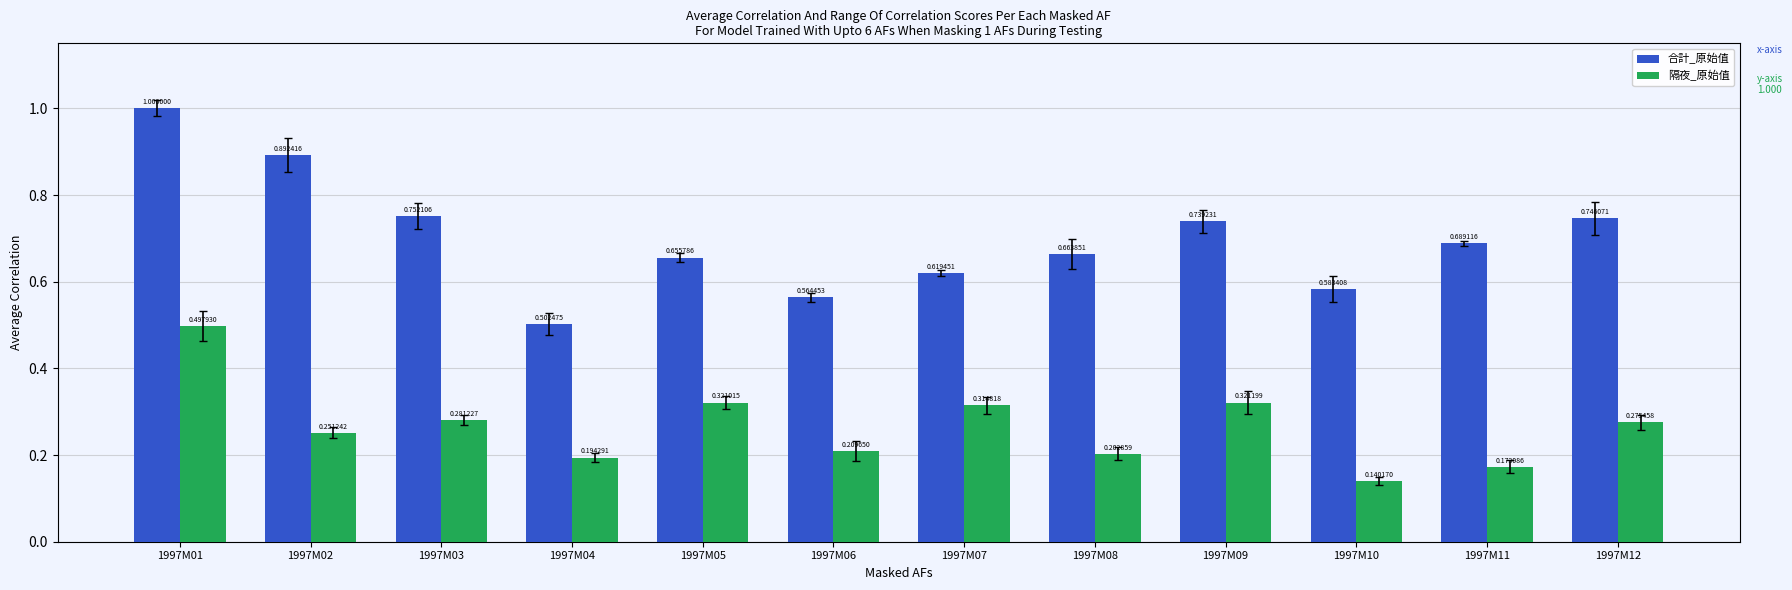

Rank the categories by 隔夜_原始值 value from lowest to highest.

1997M10, 1997M11, 1997M04, 1997M08, 1997M06, 1997M02, 1997M12, 1997M03, 1997M07, 1997M05, 1997M09, 1997M01